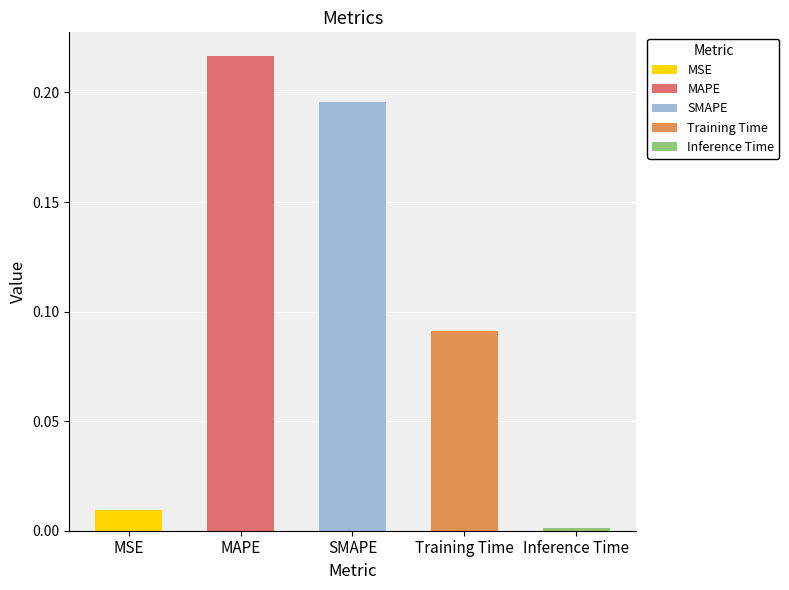

What is the sum of all values?

0.5